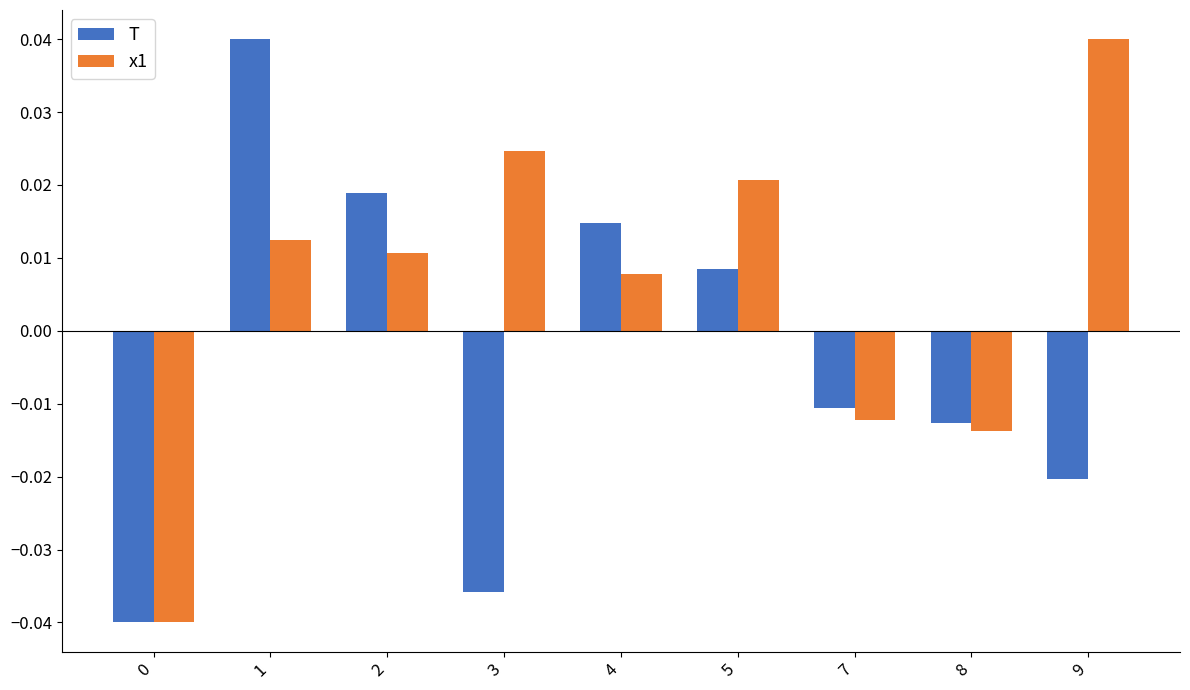

Between 4 and 5, which series saw the biggest shift?

x1